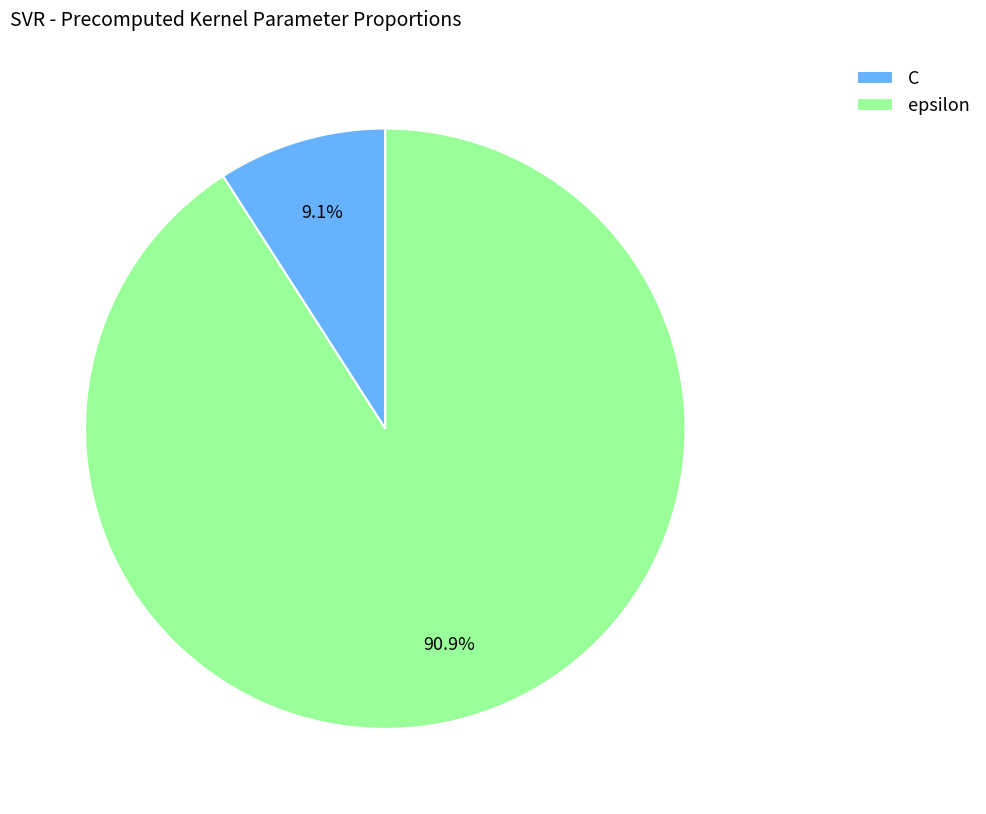

Which category has the smallest portion of the pie?

C